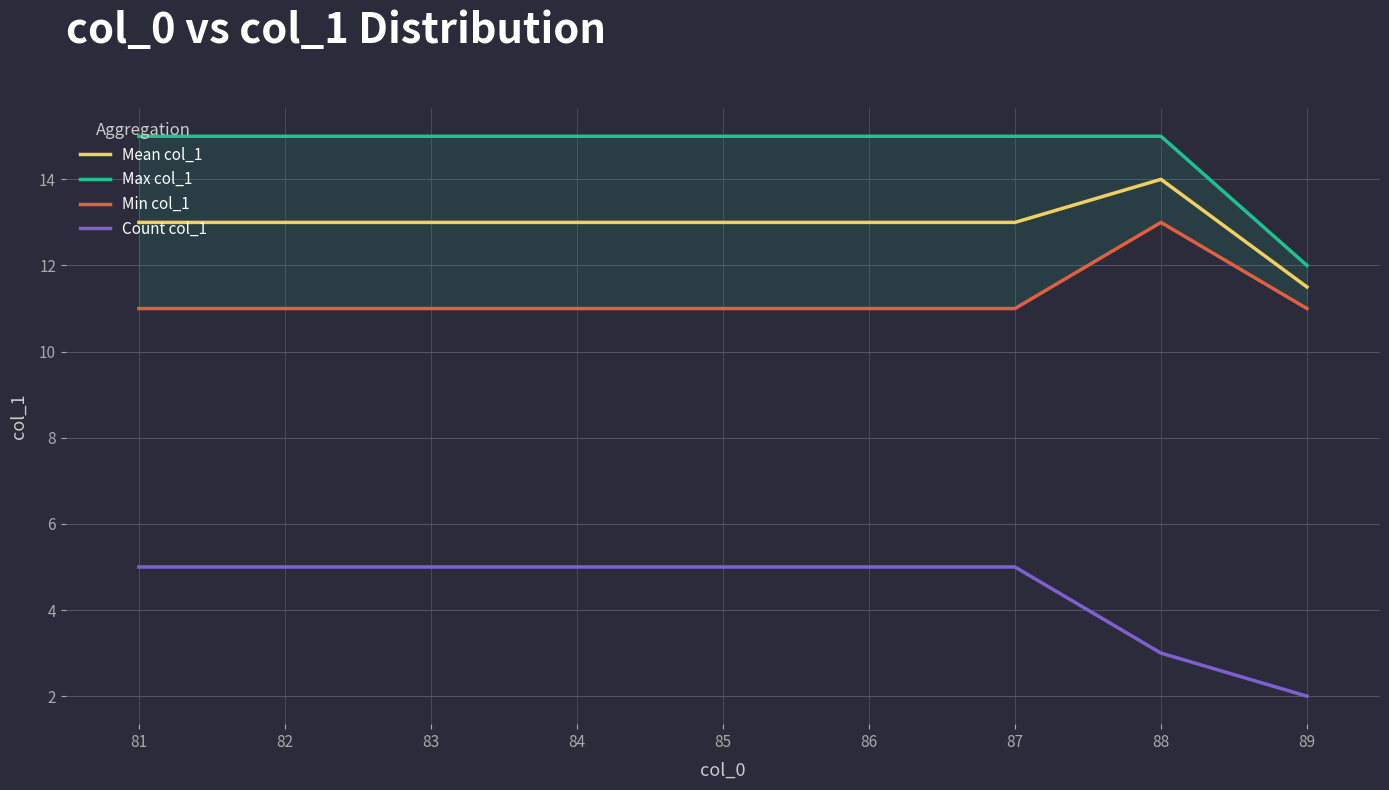

The Mean col_1 series shows 14.0 at 88. True or false?

True